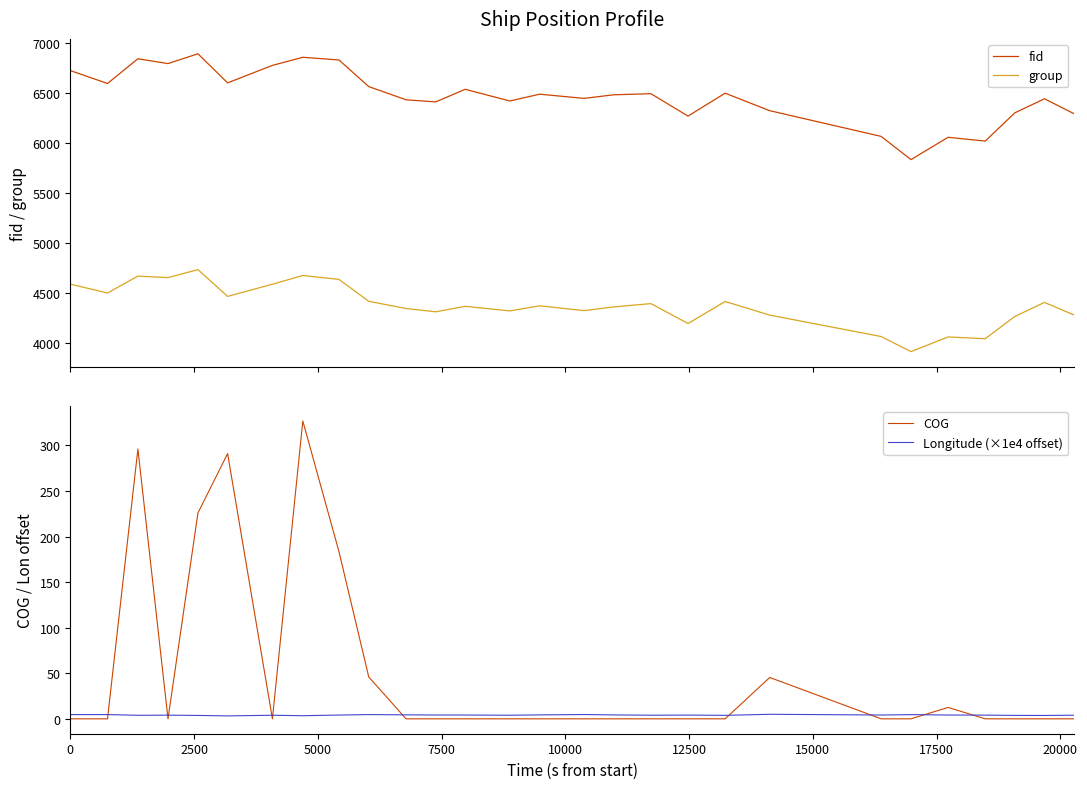

What is the lowest value of the group series?

3916